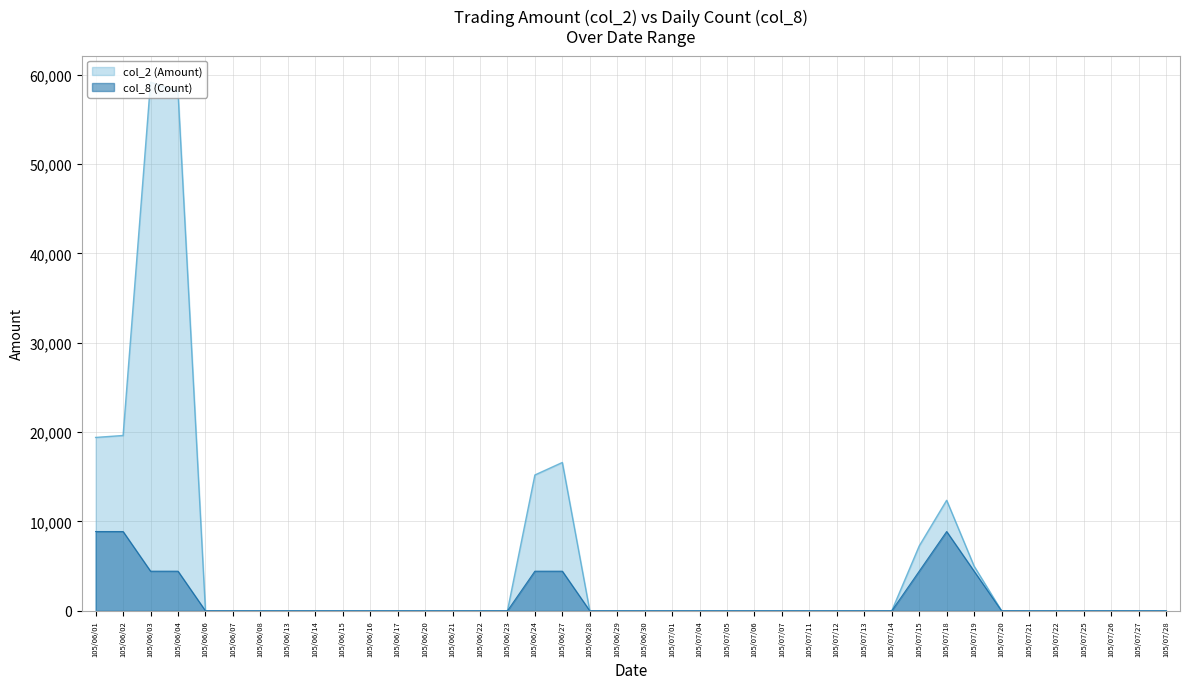

At how many categories does at least one series exceed 52596?

2